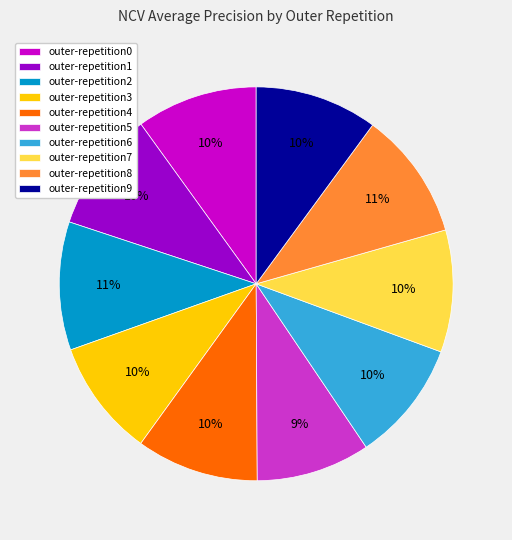

To the nearest percent, what is the difference between the outer-repetition5 and outer-repetition0 slice percentages?

1%